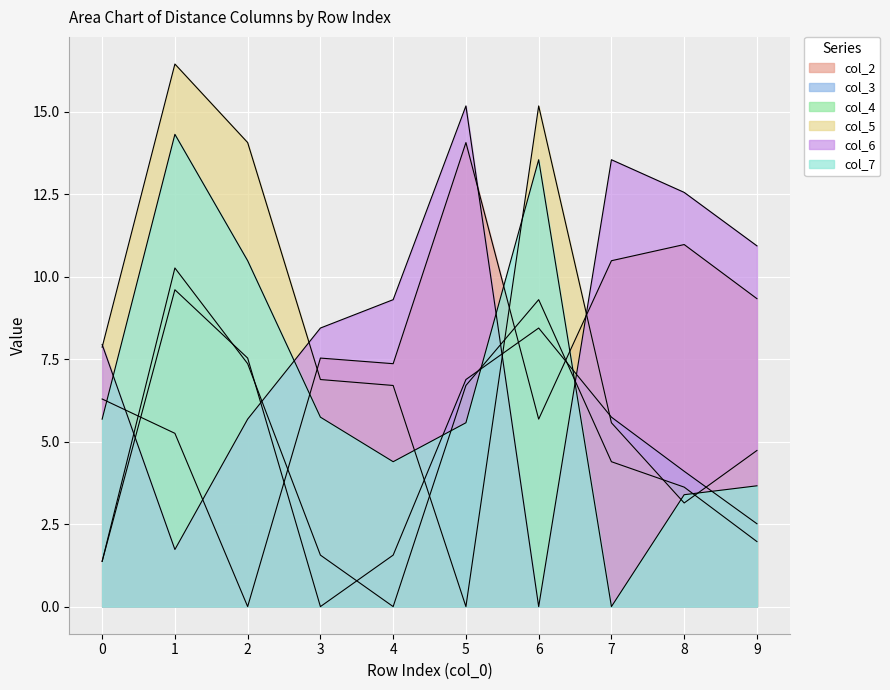

At which category is the sum across all series the highest?

1